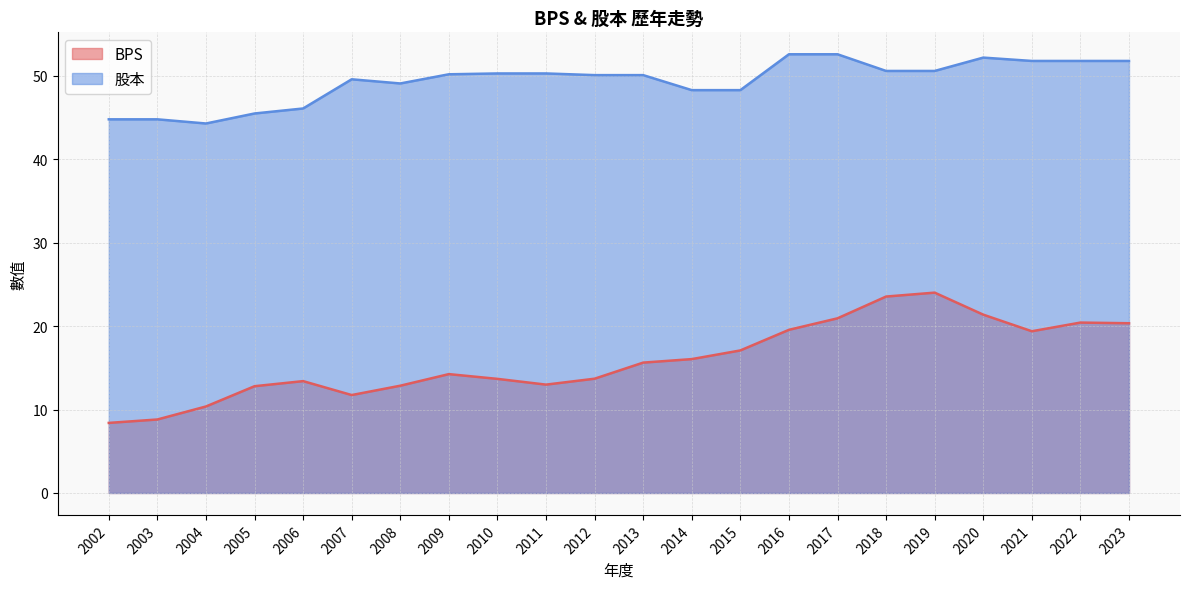

True or false: BPS and 股本 intersect in this chart.

False